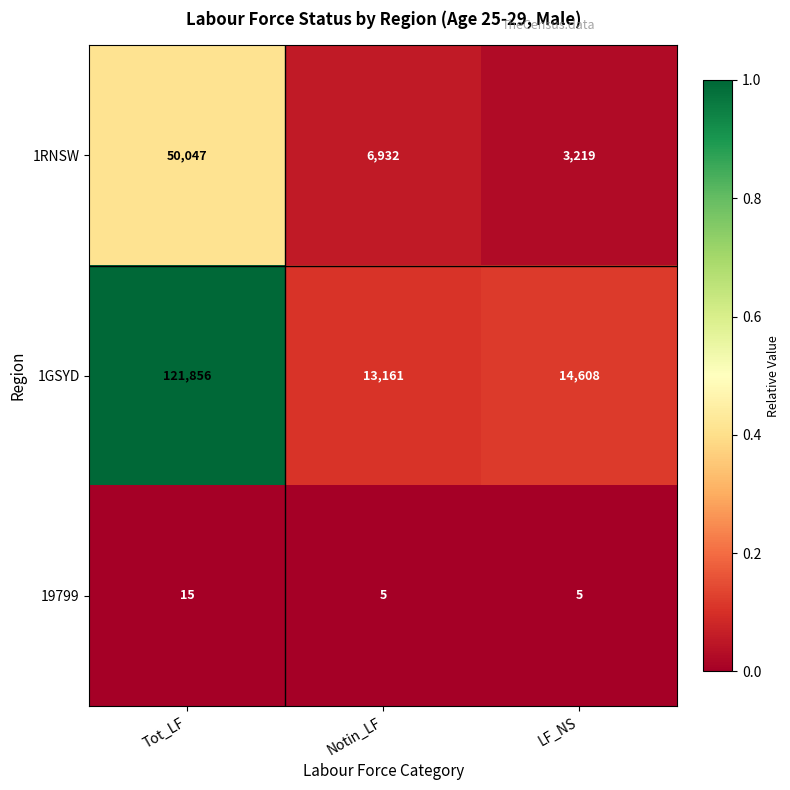

At Tot_LF, list the series in order from smallest to largest.

19799, 1RNSW, 1GSYD